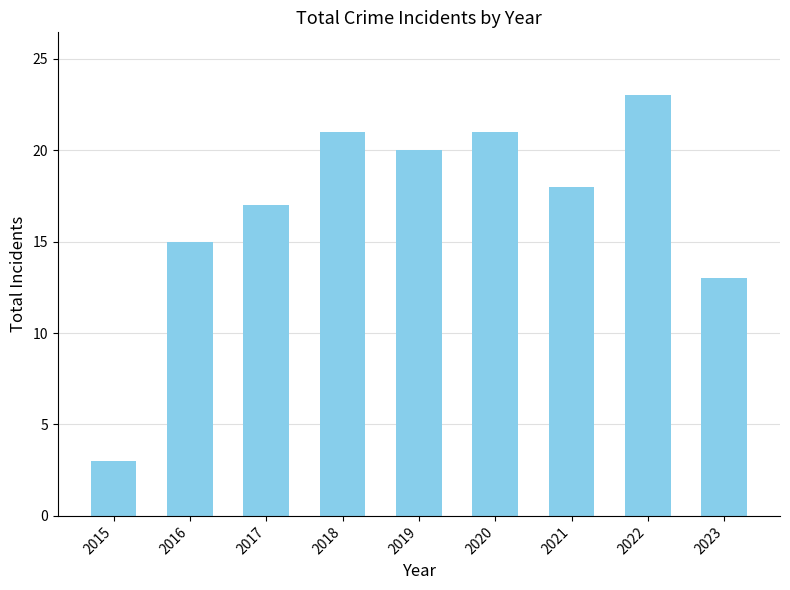

Which label corresponds to the largest value in the chart?

2022